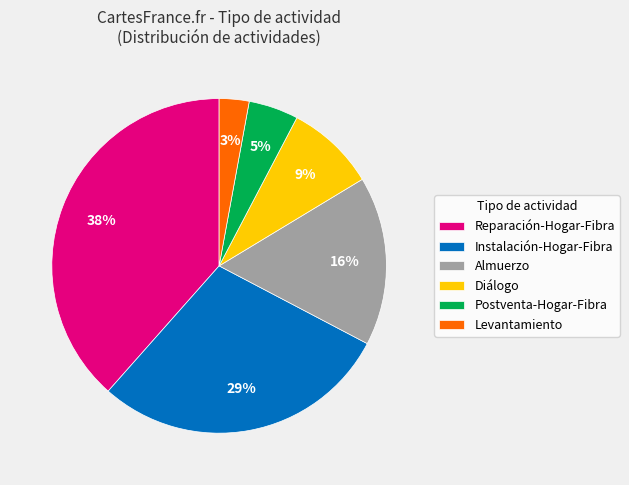

To the nearest percent, what portion does Reparación-Hogar-Fibra represent?

38%